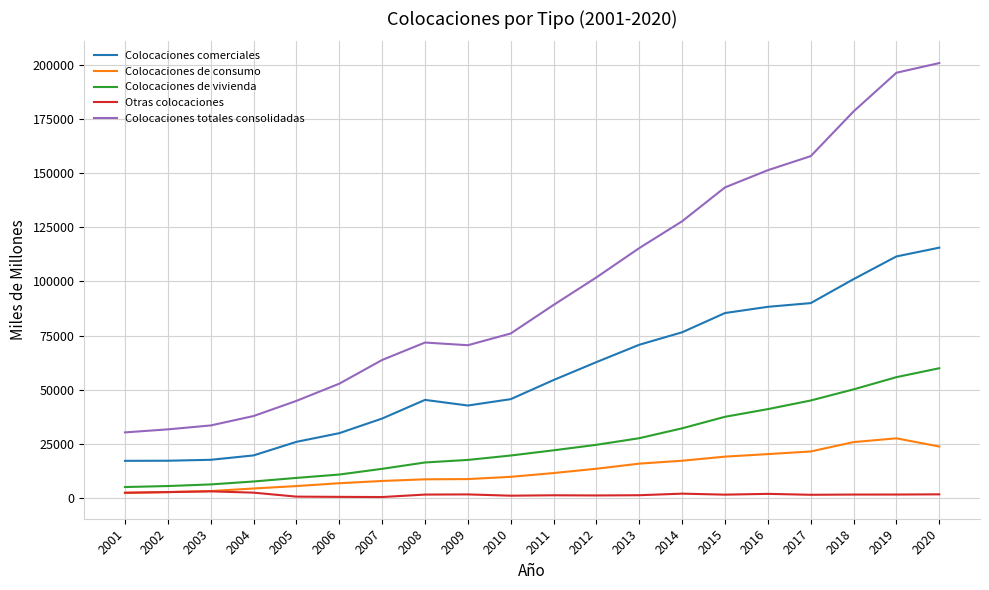

The Otras colocaciones series shows 1244 at 2013. True or false?

True